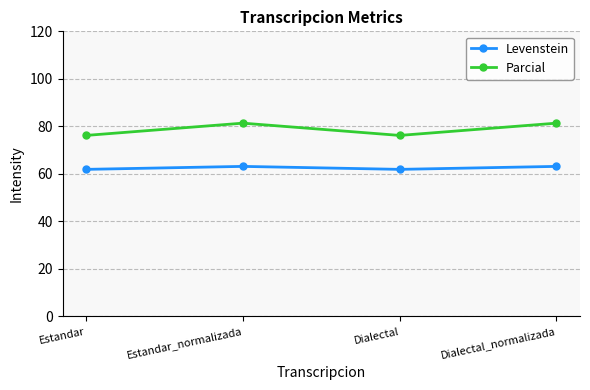

At which label does Parcial first exceed 81?

Estandar_normalizada